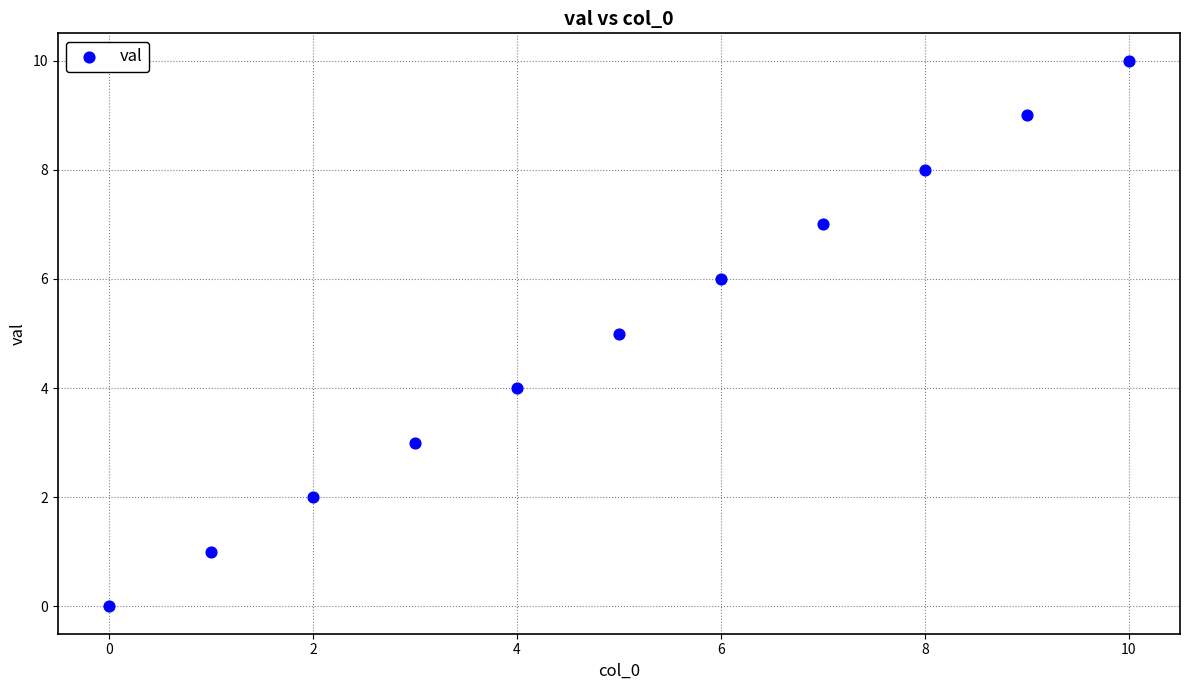

What is the average Y value?

5